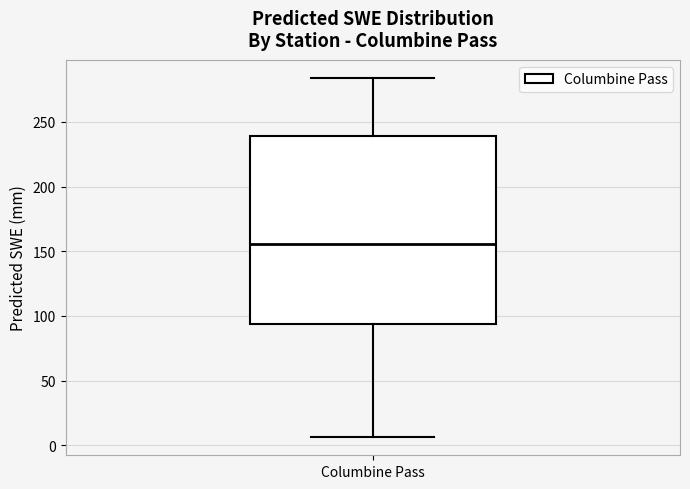

Transcribe this box plot: give where the median line is, the range the box spans, and where the two whiskers end, as read against the y-axis. The values are not printed on the chart, so give them approximately, as read against the axis.

median 155, box 95 to 240, whiskers 5 to 285